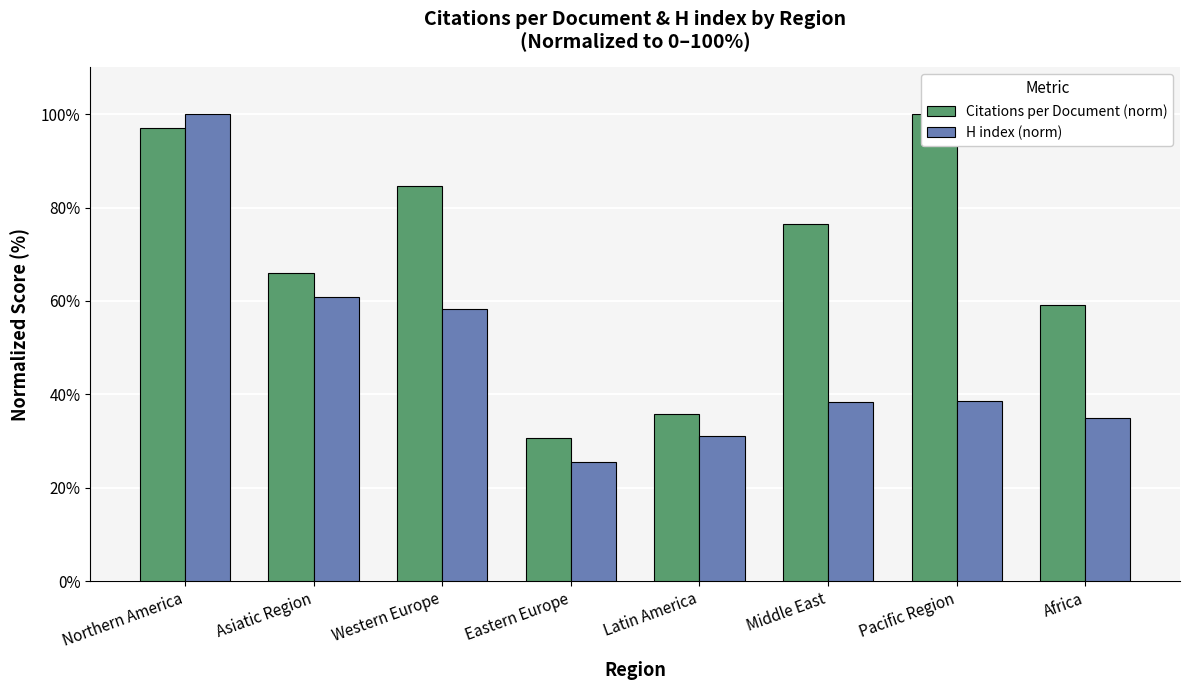

Is the value of H index (norm) at Asiatic Region greater than the value of Citations per Document (norm) at Western Europe?

No